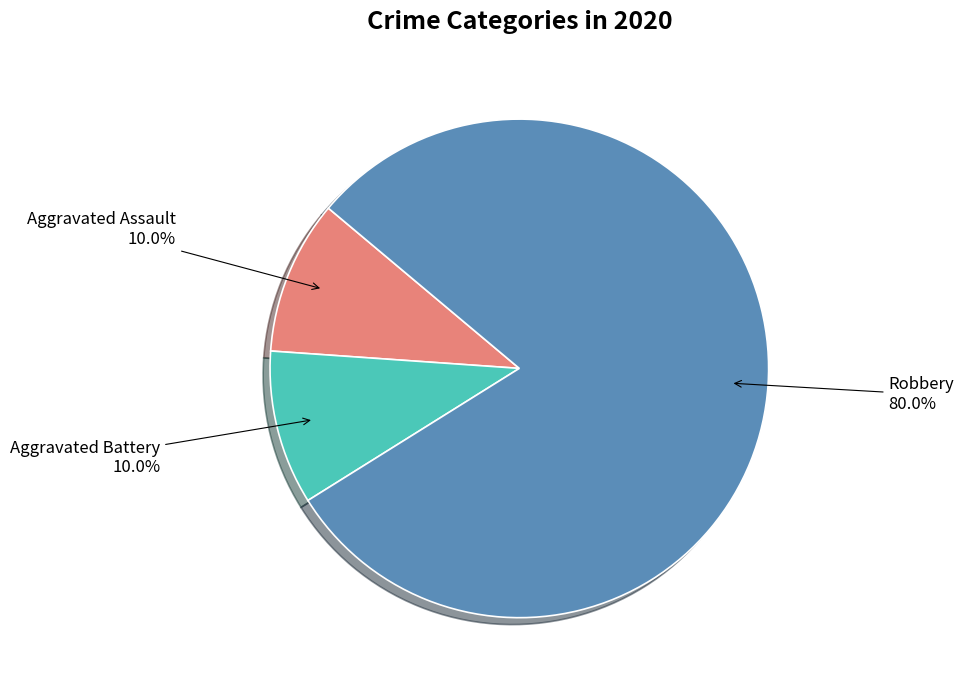

What percentage is the Aggravated Battery slice, to the nearest percent?

10%